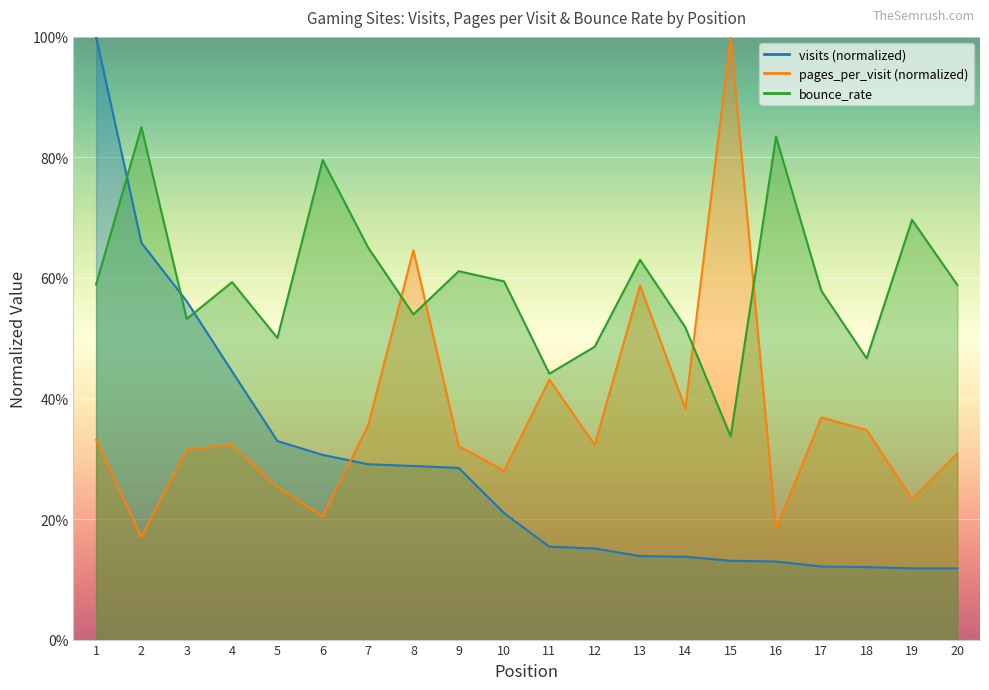

At which category does the chart reach its peak across all series?

1